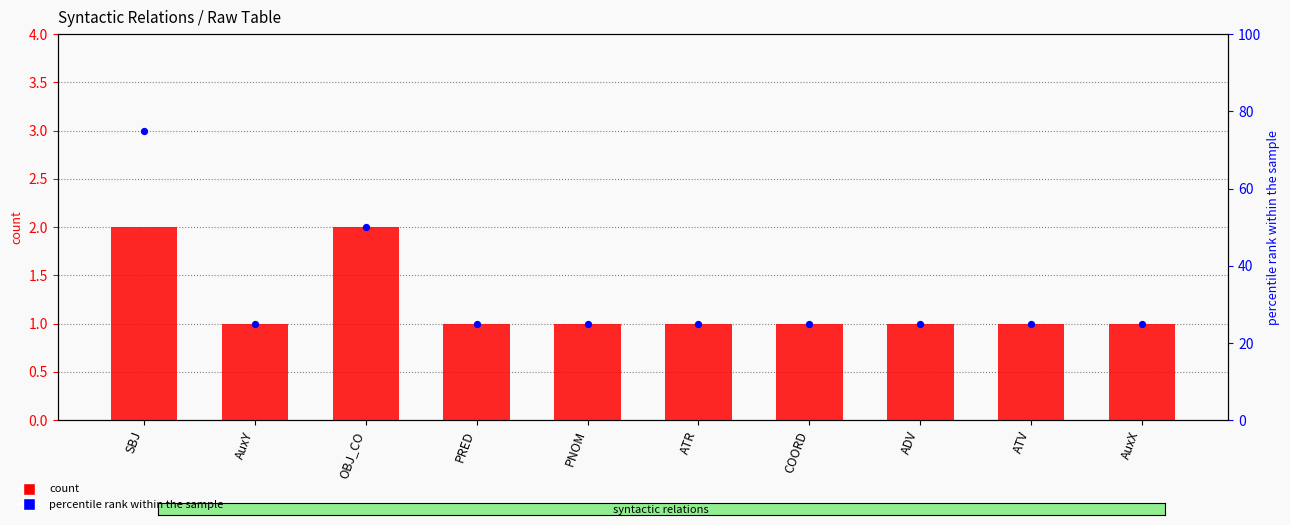

At which category is the sum across all series the highest?

SBJ